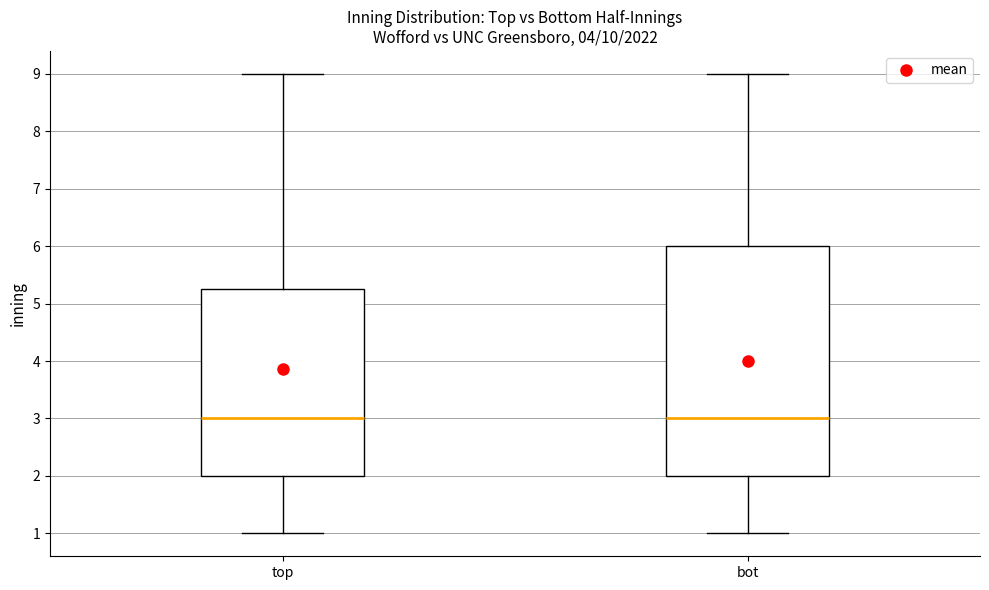

Reading left to right, read every box against the y-axis: the position of its median line, the range the box covers, and the ends of its whiskers. The values are not printed on the chart, so give them approximately, as read against the axis.

top: median 3.0, box 2.0 to 5.3, whiskers 1.0 to 9.0
bot: median 3.0, box 2.0 to 6.0, whiskers 1.0 to 9.0